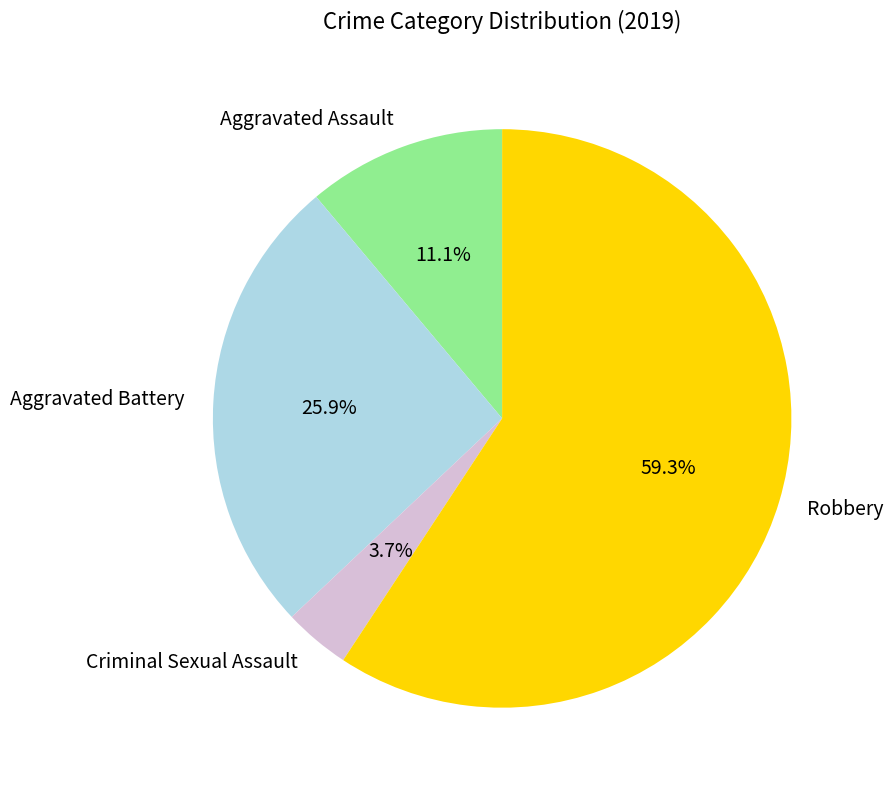

To the nearest percent, what is the difference between the largest and smallest slice percentages?

56%